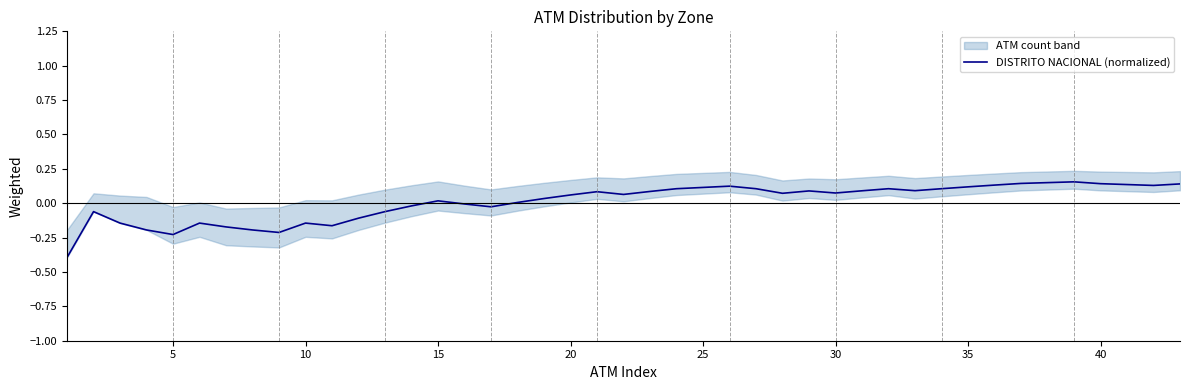

True or false: DISTRITO NACIONAL (normalized) has a value of 0.2 at 35.

False